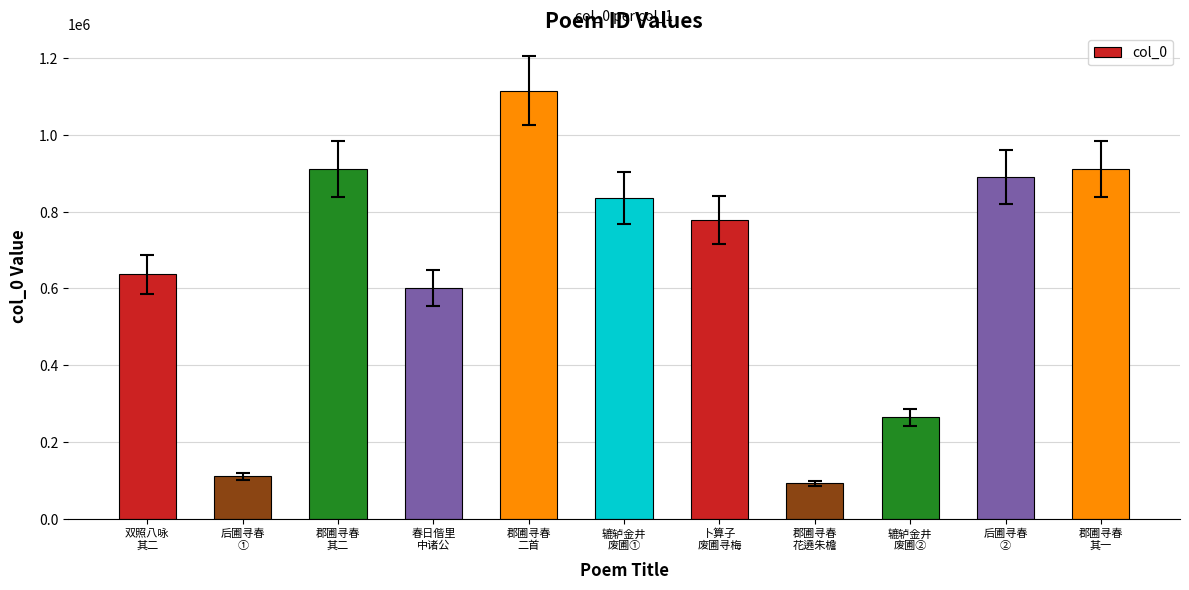

What is the label of the 7th bar from the left?

卜算子
废圃寻梅